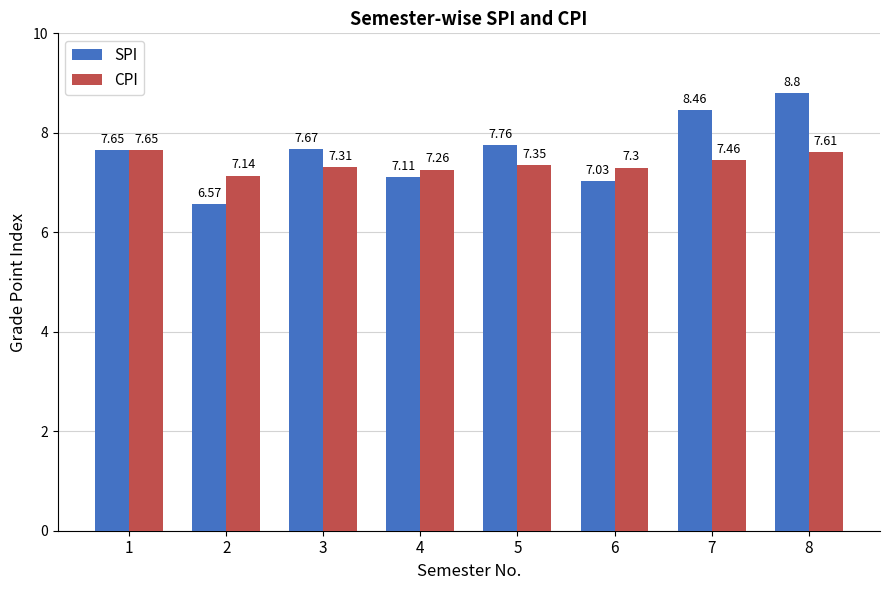

How many groups of bars are there?

8